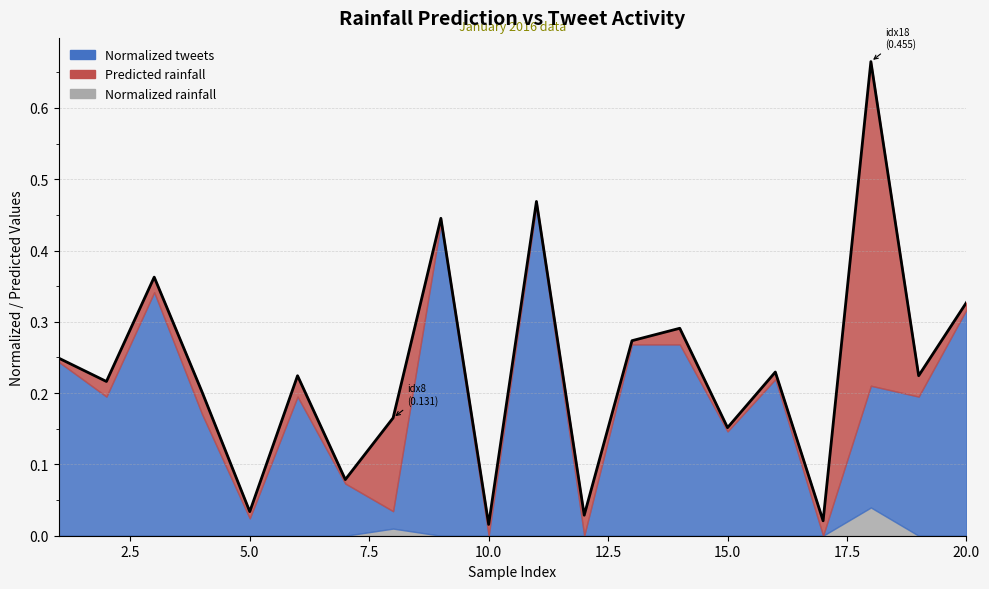

What is the approximate value at 15.0?

0.1